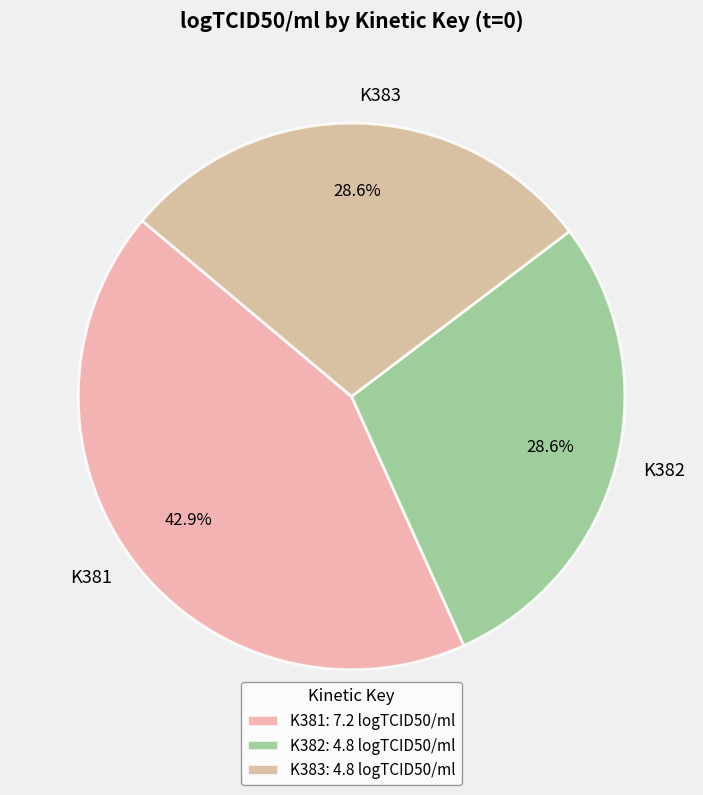

Does any single category account for the majority?

No